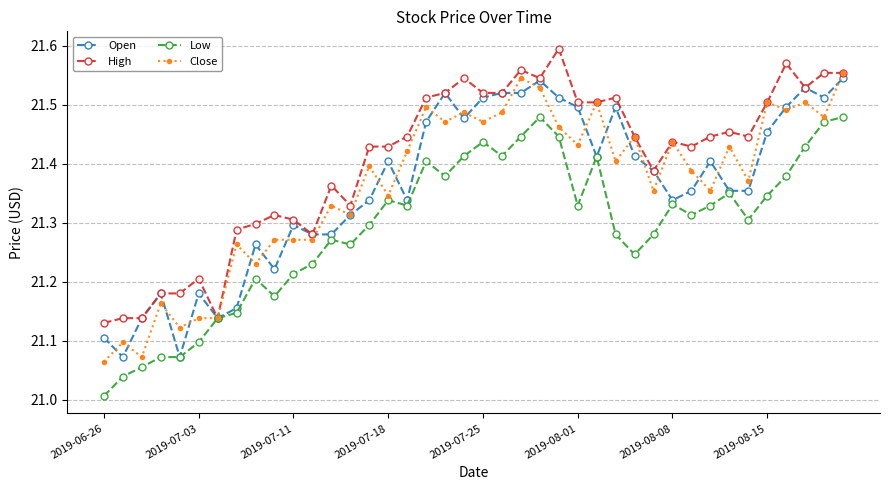

True or false: High has more than 2 interior local peaks.

True